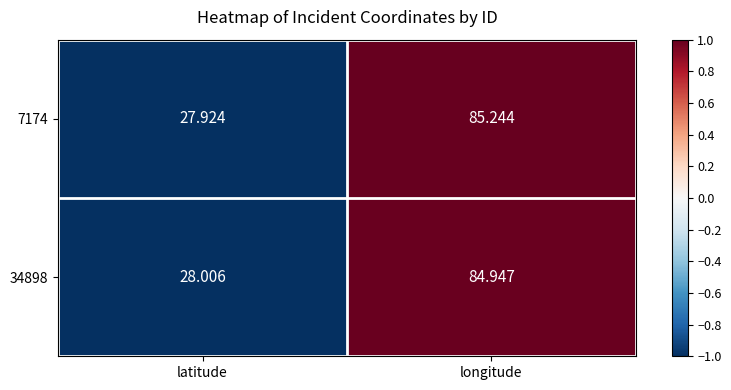

List the labels in order of 7174 value, largest first.

longitude, latitude